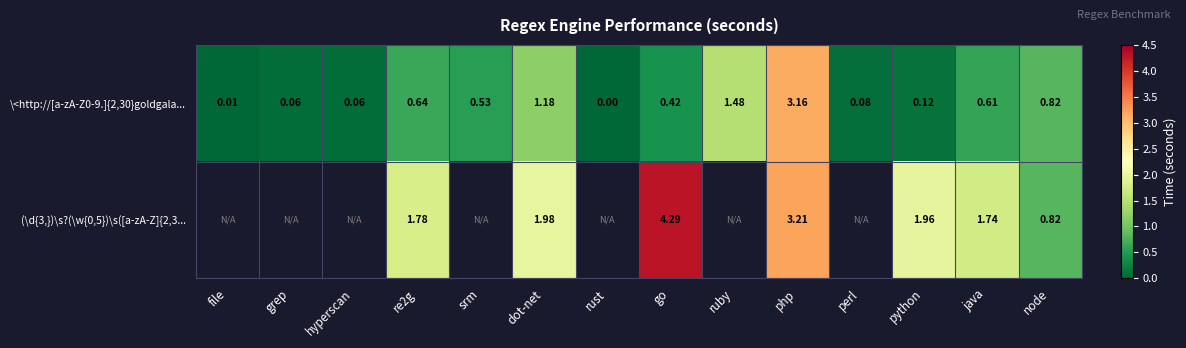

At how many categories does at least one series exceed 0?

13